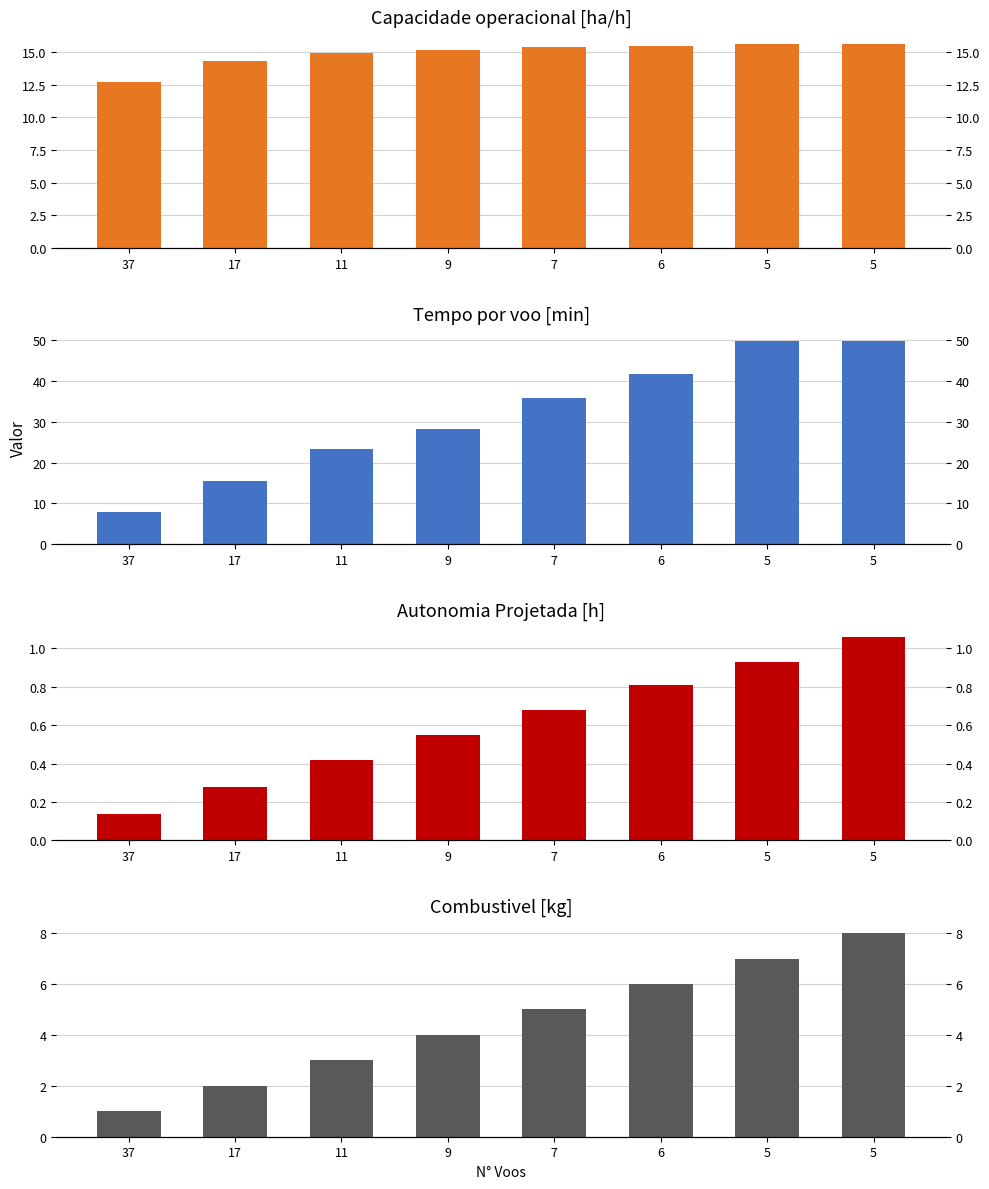

How many series are shown in this chart?

4